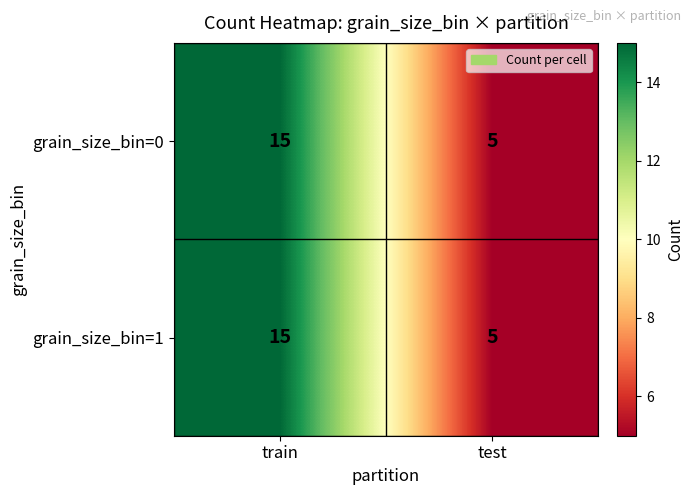

What is the minimum value shown in the chart?

5